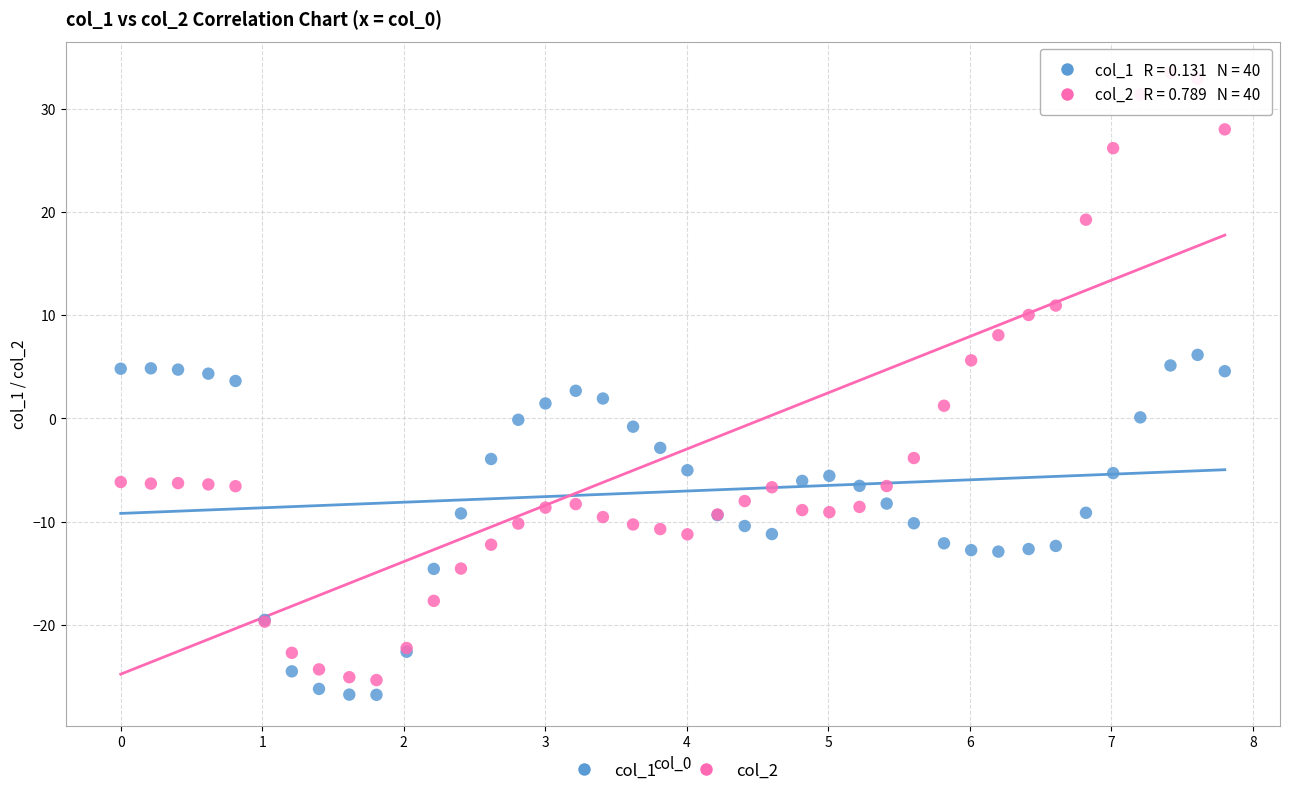

Which series contains the lowest Y value?

col_1